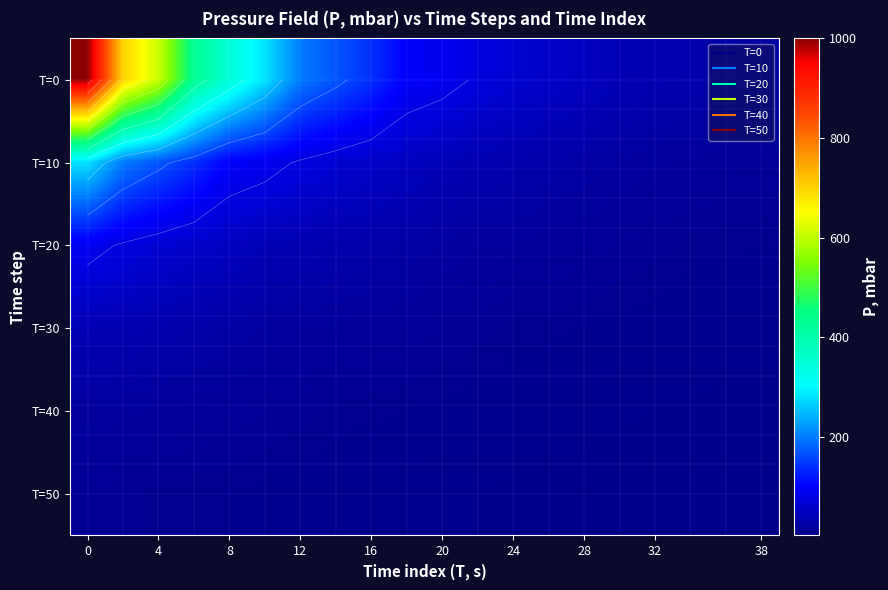

What is the greatest value displayed?

1000.0